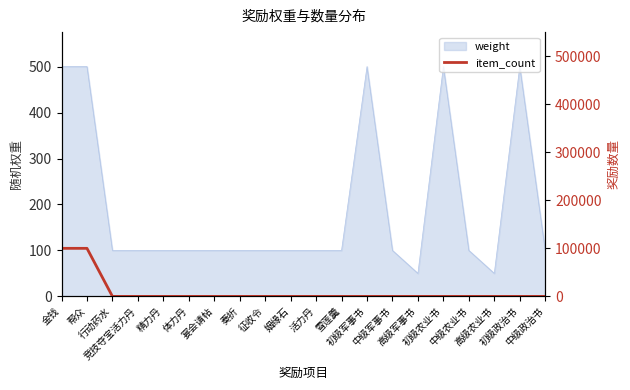

At which category does the chart reach its peak across all series?

金钱